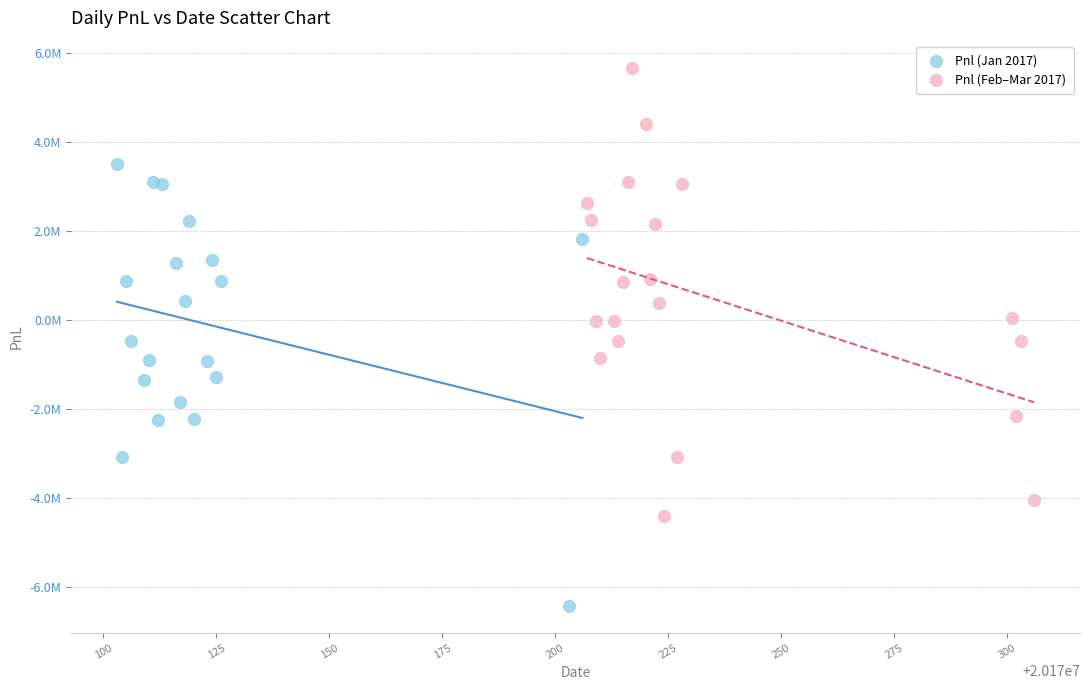

What are all the series names shown in the legend?

Pnl (Jan 2017), Pnl (Feb–Mar 2017)